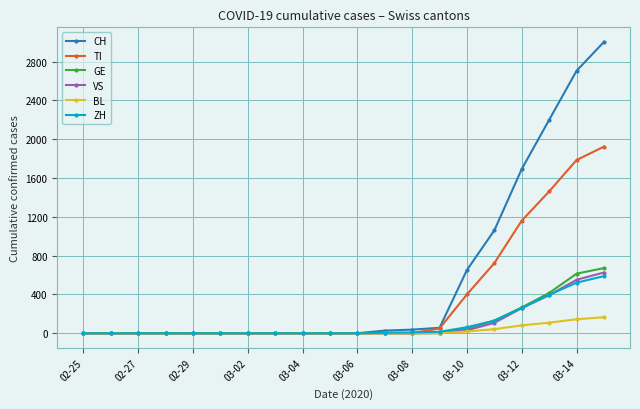

Which series has the largest range (max minus min)?

CH